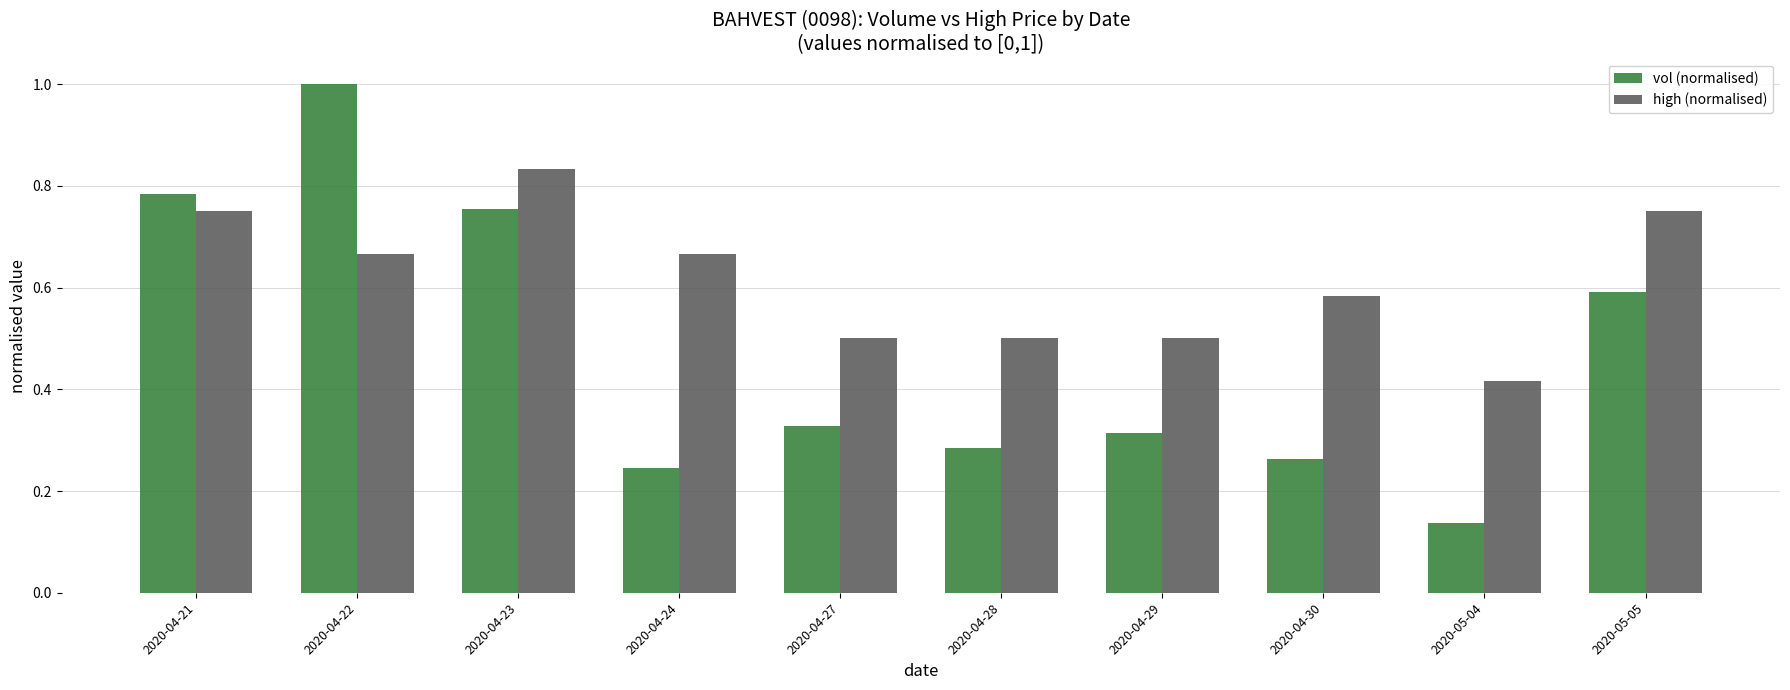

How many bars are there in total?

20